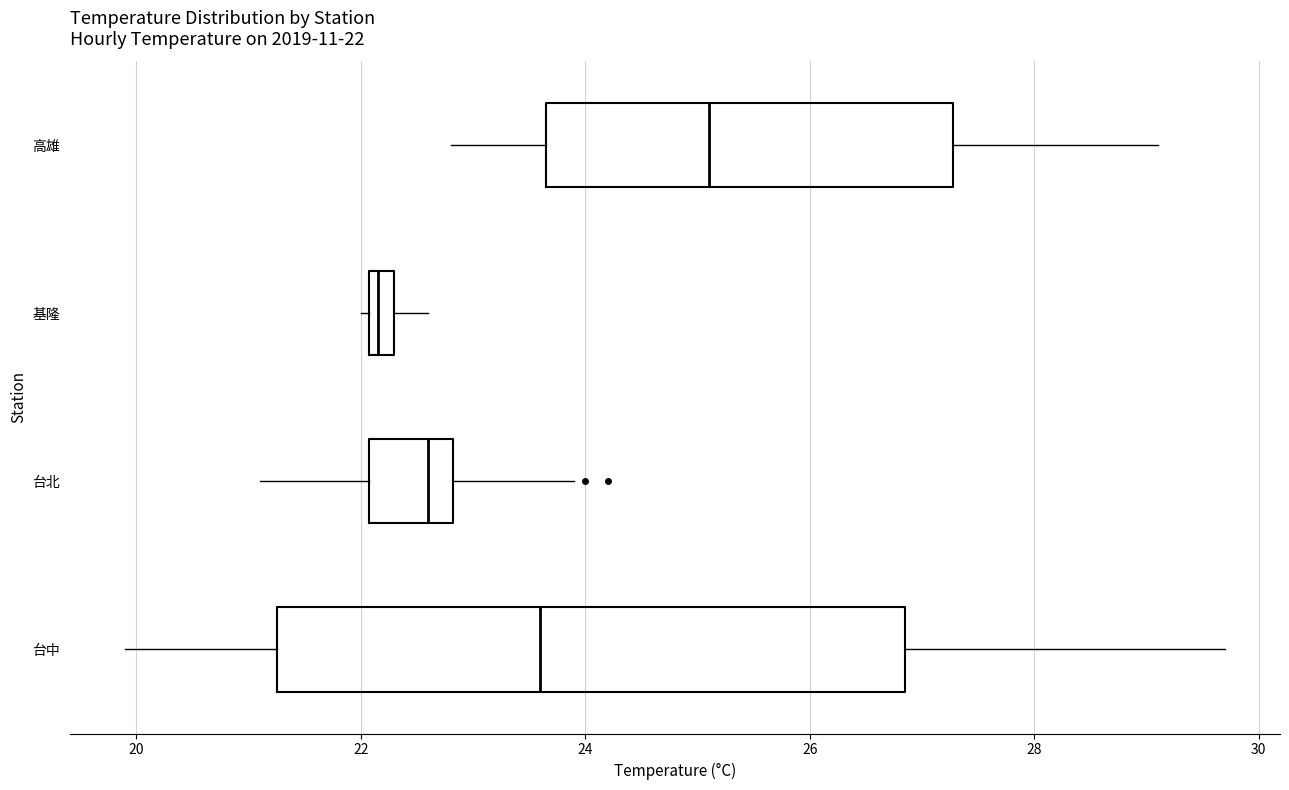

Which box has the furthest to the left median line?

基隆